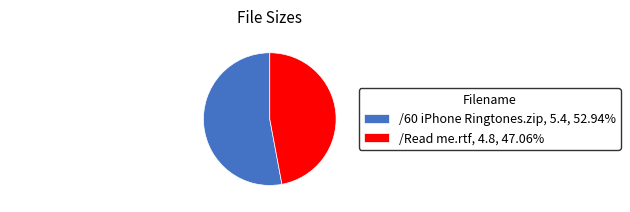

Is the sum of /60 iPhone Ringtones.zip, 5.4, 52.94% and /Read me.rtf, 4.8, 47.06% greater than half?

Yes